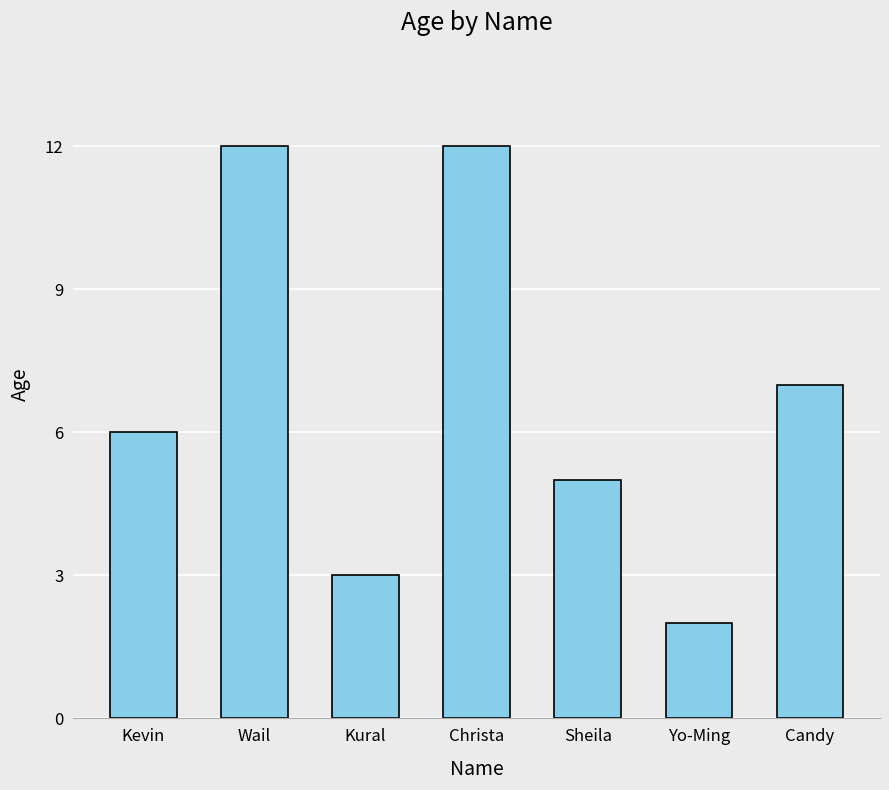

At which category does the chart reach its minimum across all series?

Yo-Ming